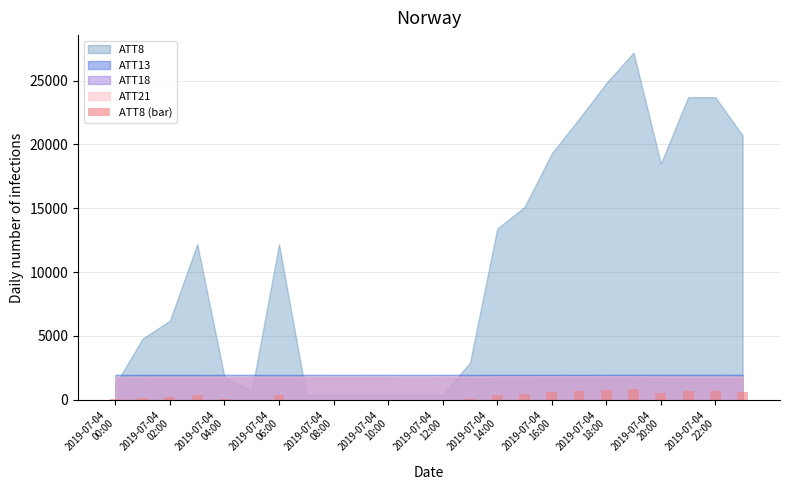

Does the chart contain stacked bars?

No